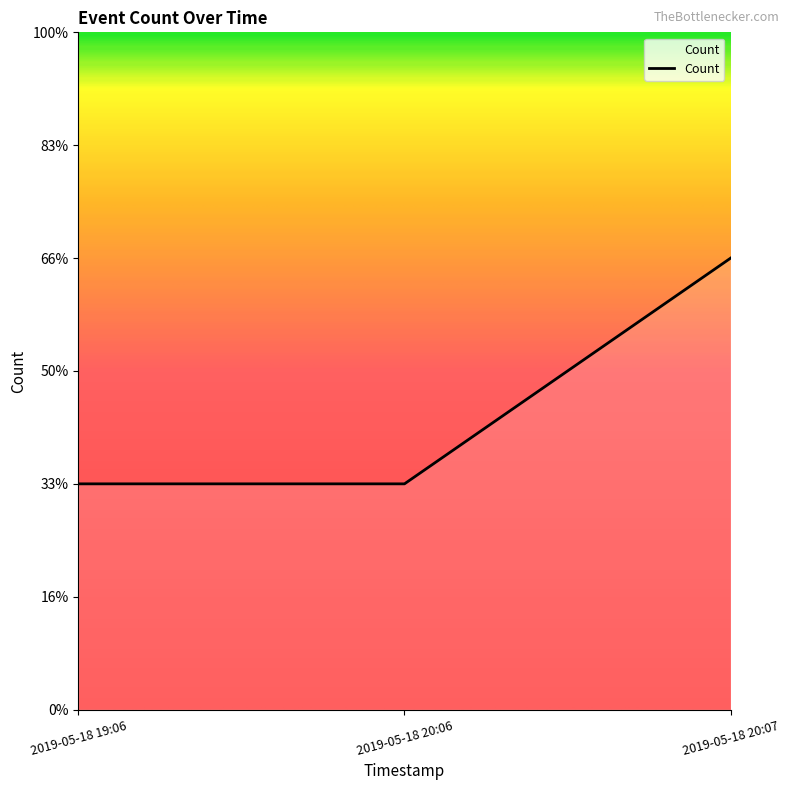

What is the sum of all values?

4